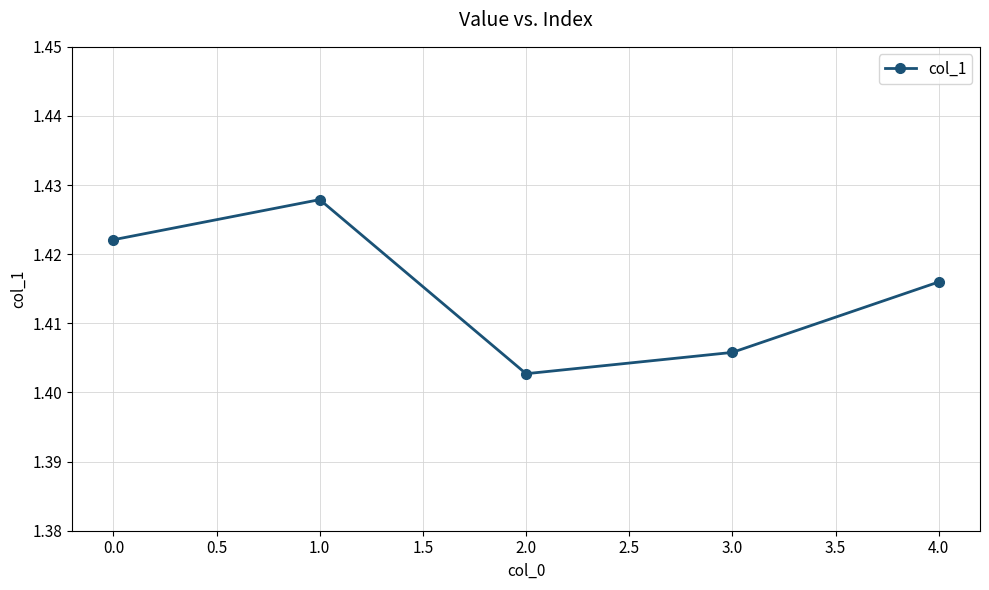

How many lines are shown in the chart?

1